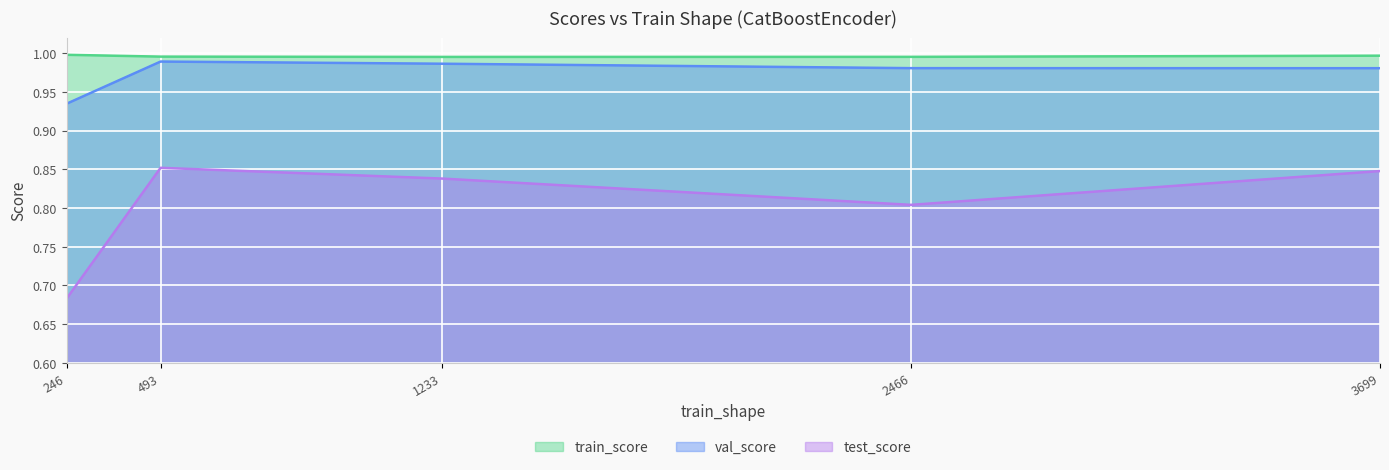

Which series has the largest total across all categories?

train_score